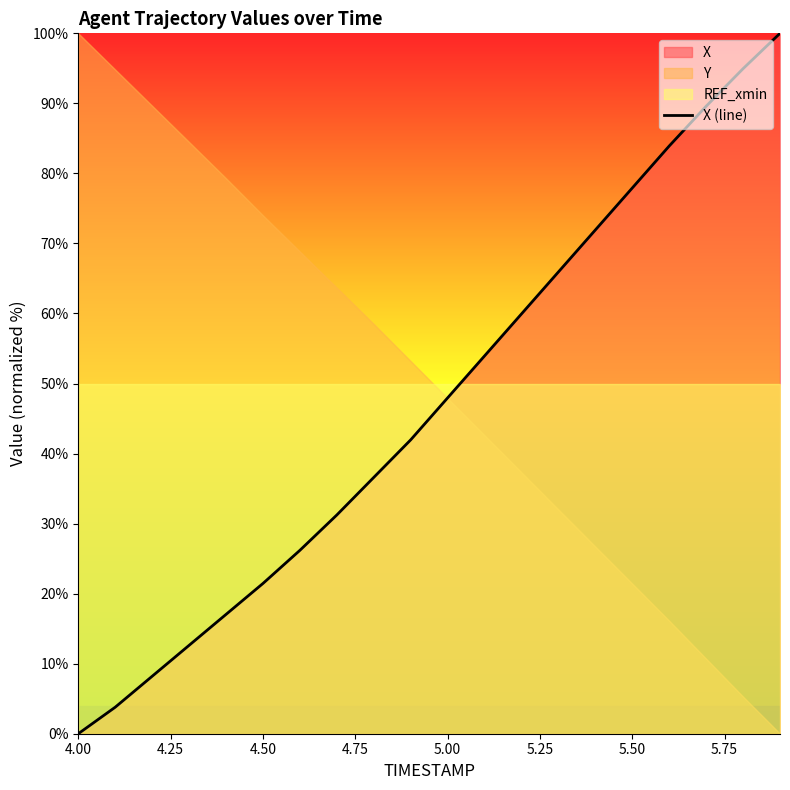

What is the highest value of the X (line) series?

100.0